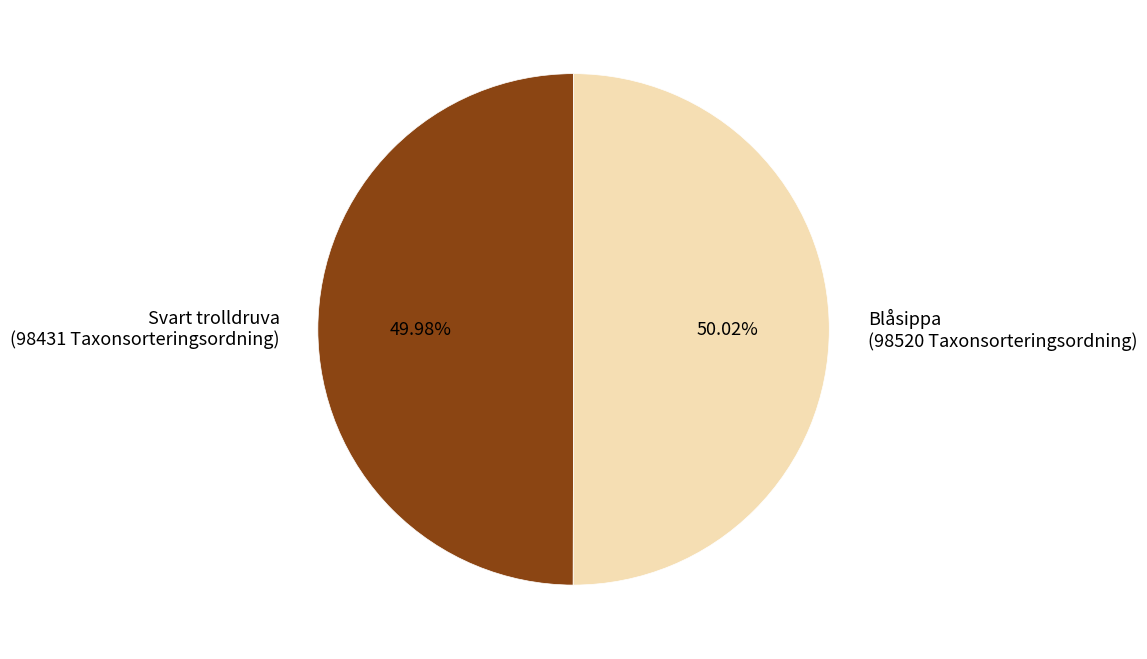

Approximately how many times larger is the value at Svart trolldruva (98431 Taxonsorteringsordning) compared to Blåsippa (98520 Taxonsorteringsordning)?

1.0